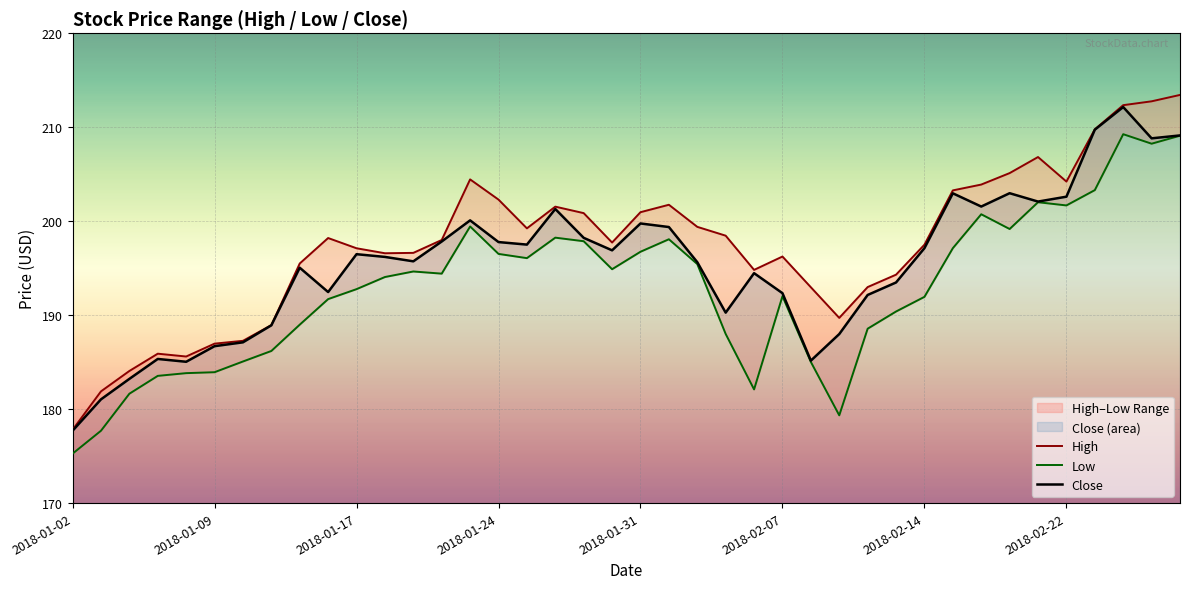

True or false: Close and High intersect in this chart.

False